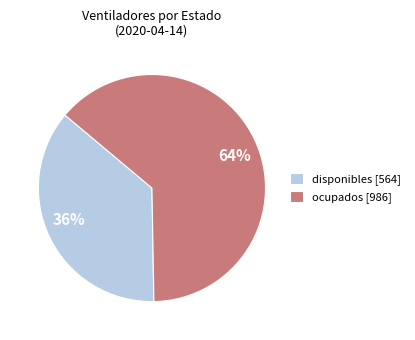

What percentage is NOT represented by ocupados?

36.4%